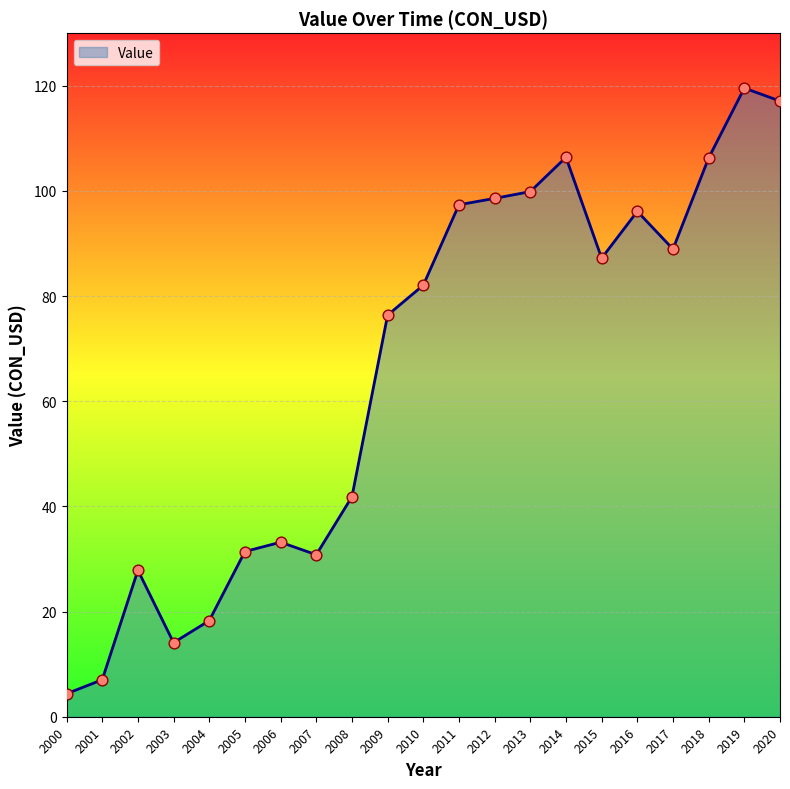

What is the ratio of the value at 2002 to the value at 2010?

0.3